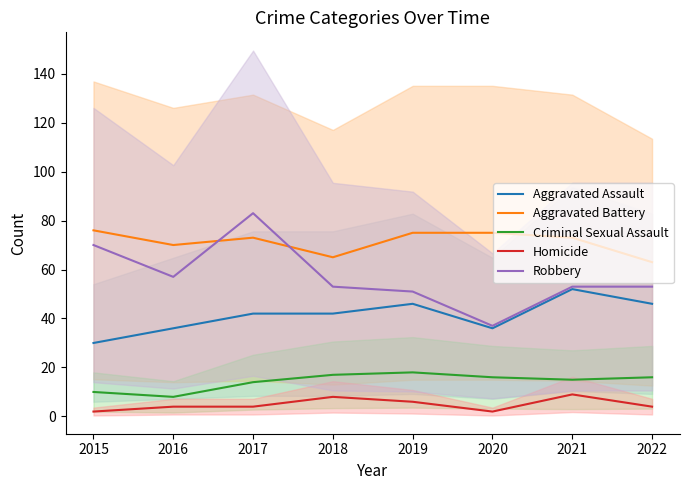

Reading right to left, transcribe all the data shown in this chart.

Aggravated Assault: 46	52	36	46	42	42	36	30
Aggravated Battery: 63	73	75	75	65	73	70	76
Criminal Sexual Assault: 16	15	16	18	17	14	8	10
Homicide: 4	9	2	6	8	4	4	2
Robbery: 53	53	37	51	53	83	57	70